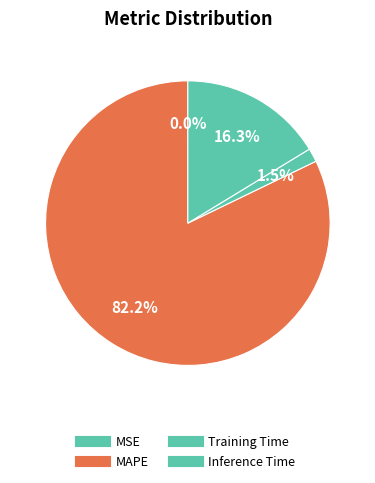

Is there a majority slice in this chart?

Yes